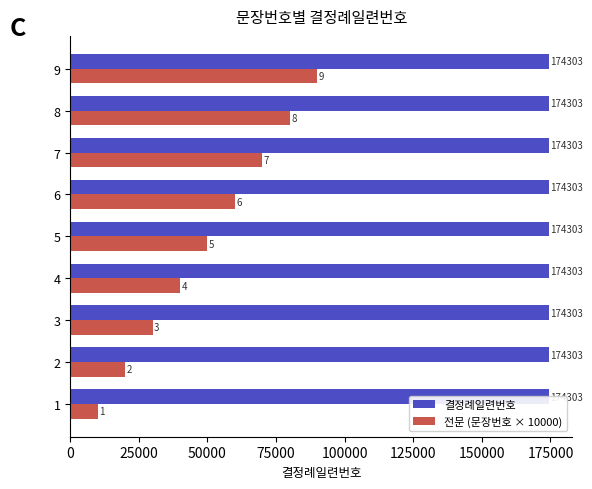

What are all the series names shown in the legend?

결정례일련번호, 전문 (문장번호 × 10000)